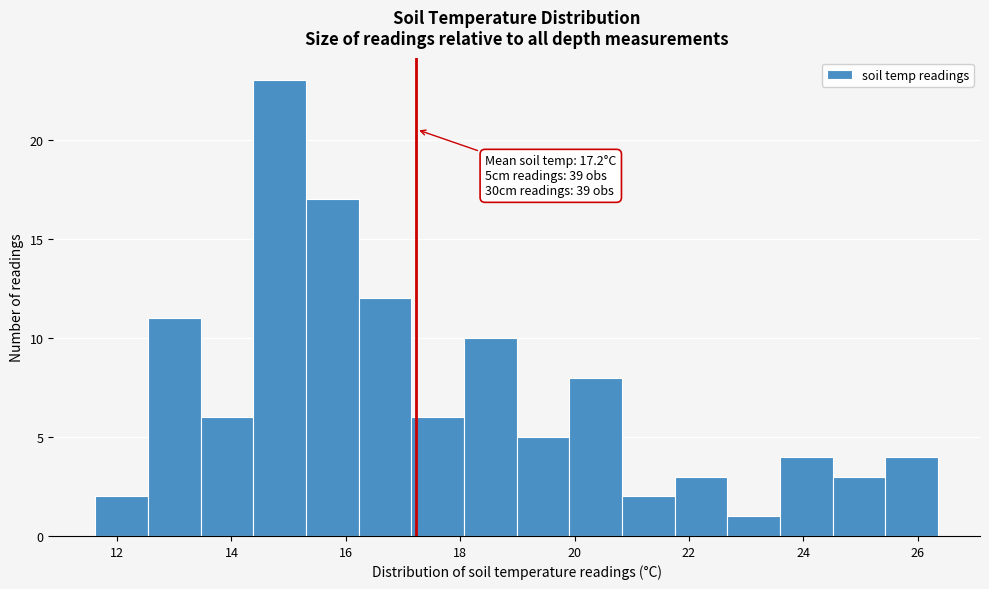

Over which range of the x-axis is the bar tallest?

14.4 to 15.4